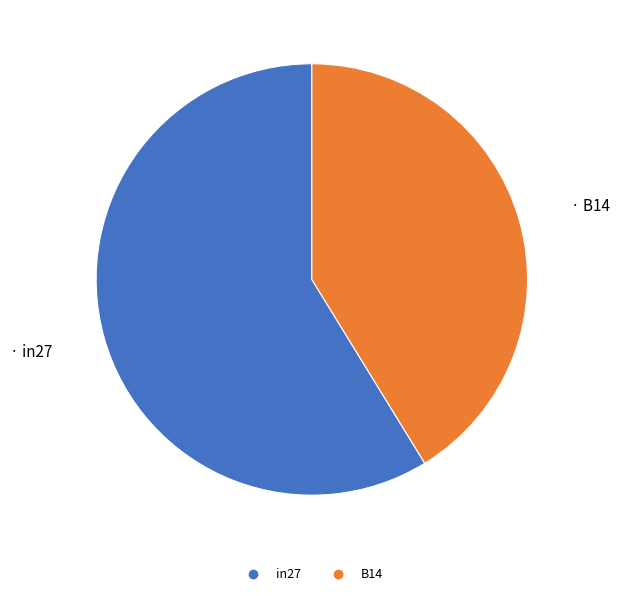

Is there any slice that represents more than half of the pie?

Yes